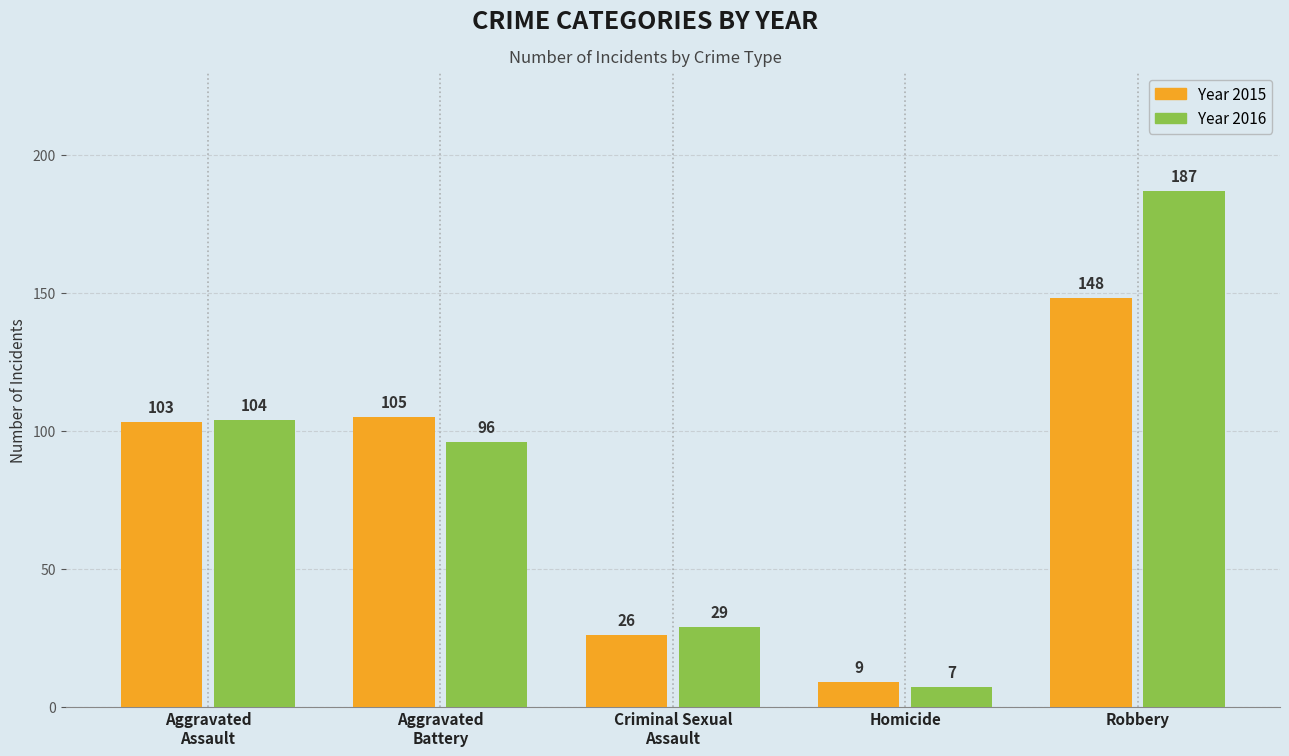

What is the spread (max minus min) of values at Robbery?

39